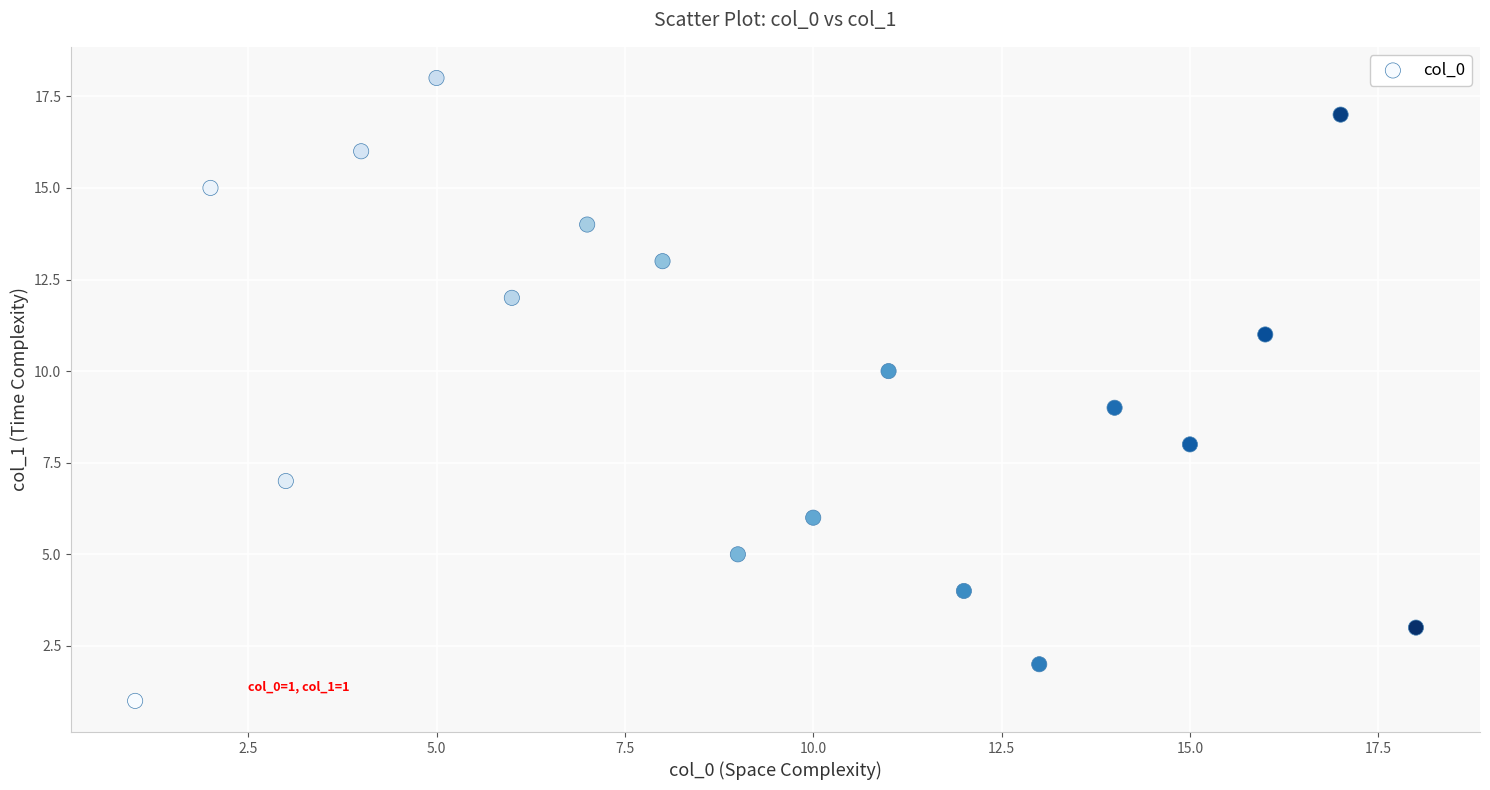

What is the range of Y values (max minus min)?

17